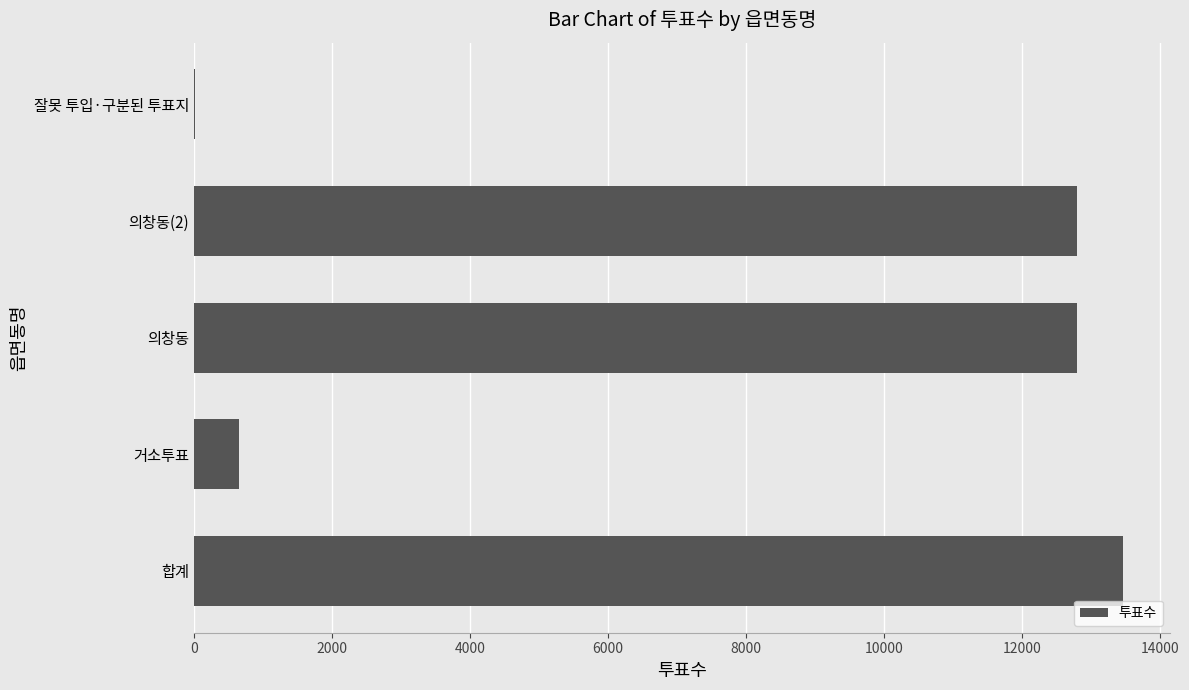

What is the greatest value displayed?

13461